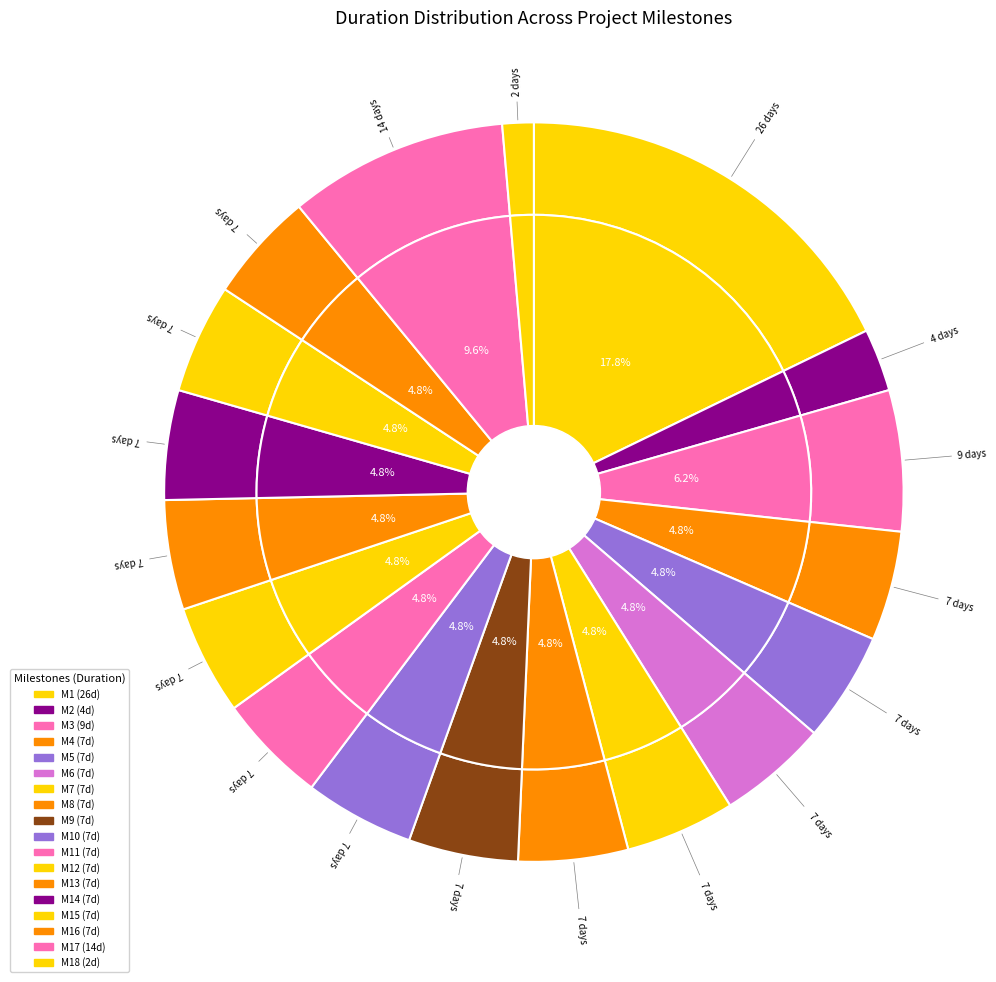

Is there a majority slice in this chart?

No